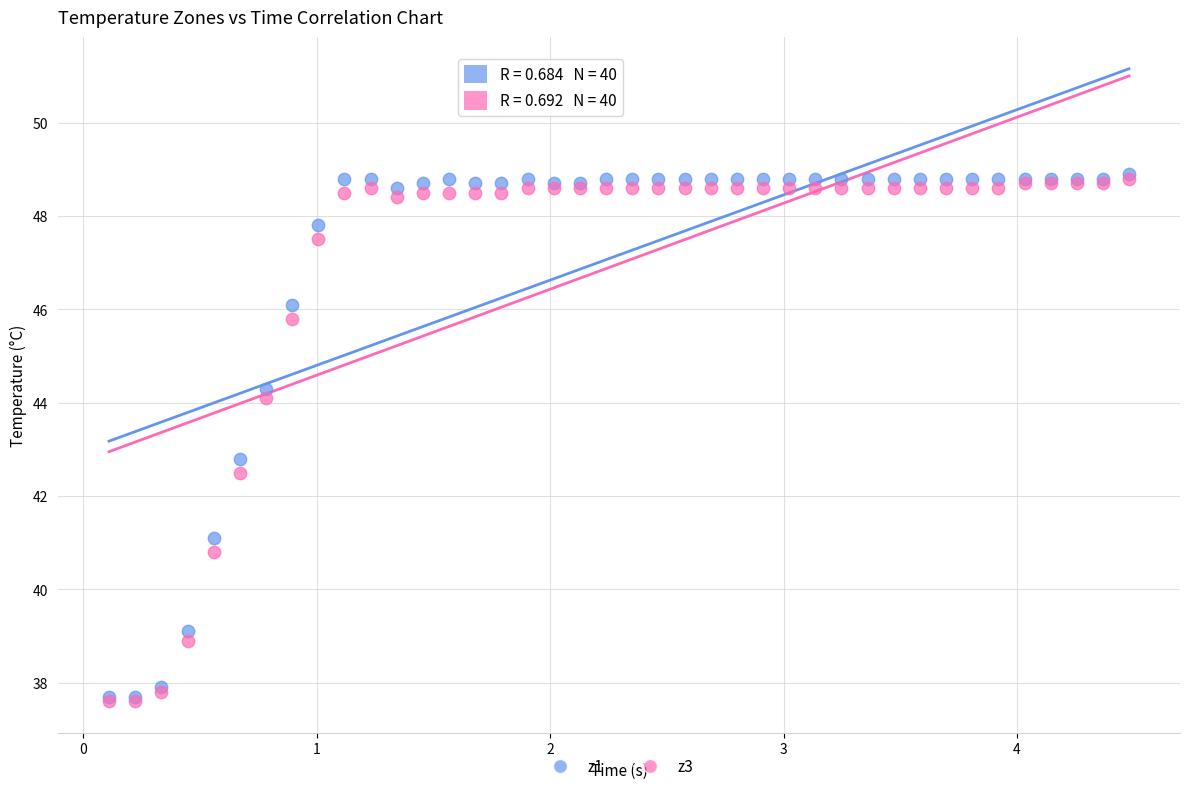

Across all series, what Y value is closest to 43?

42.8